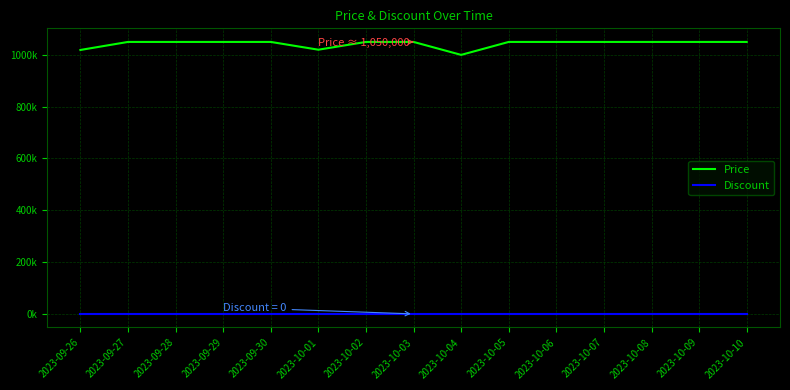

True or false: Price has a value of 1050000 at 2023-10-02.

True